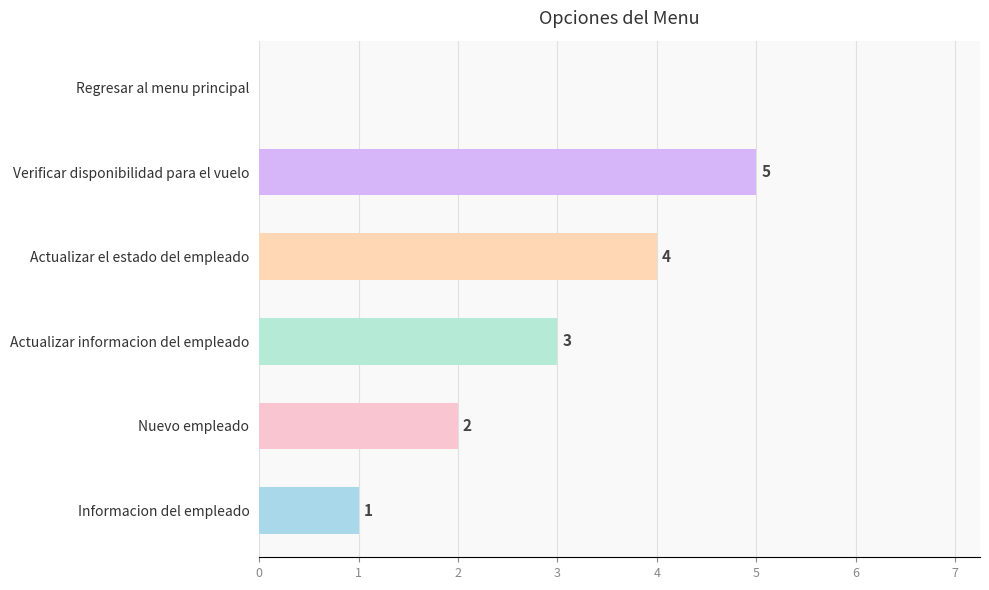

Reading bottom to top, list all the values displayed in this chart.

Informacion del empleado=1	Nuevo empleado=2	Actualizar informacion del empleado=3	Actualizar el estado del empleado=4	Verificar disponibilidad para el vuelo=5	Regresar al menu principal=0